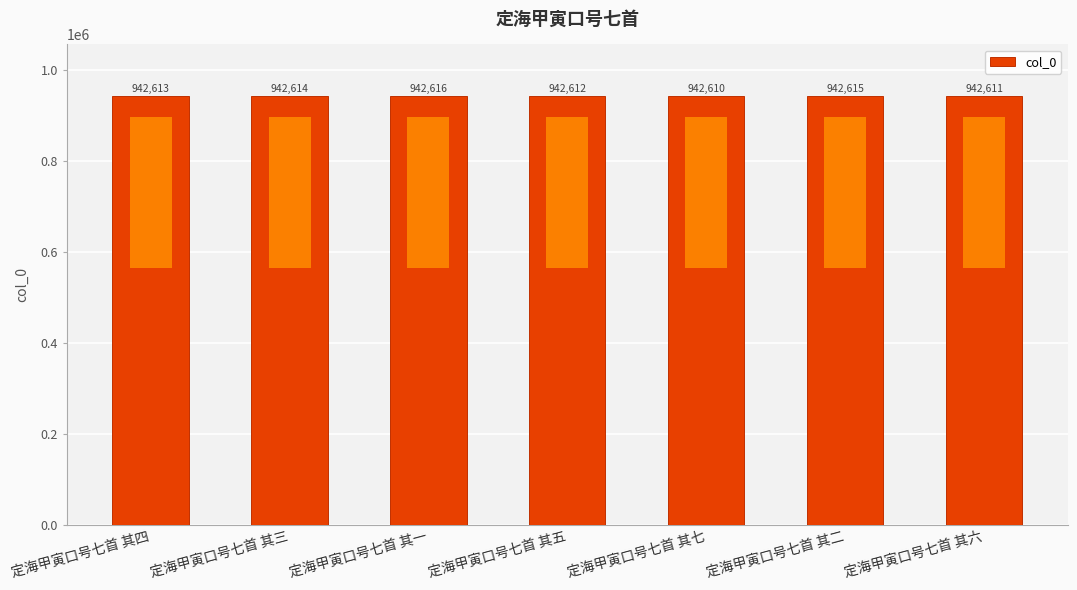

Reading left to right, list all the values displayed in this chart.

942613	942614	942616	942612	942610	942615	942611